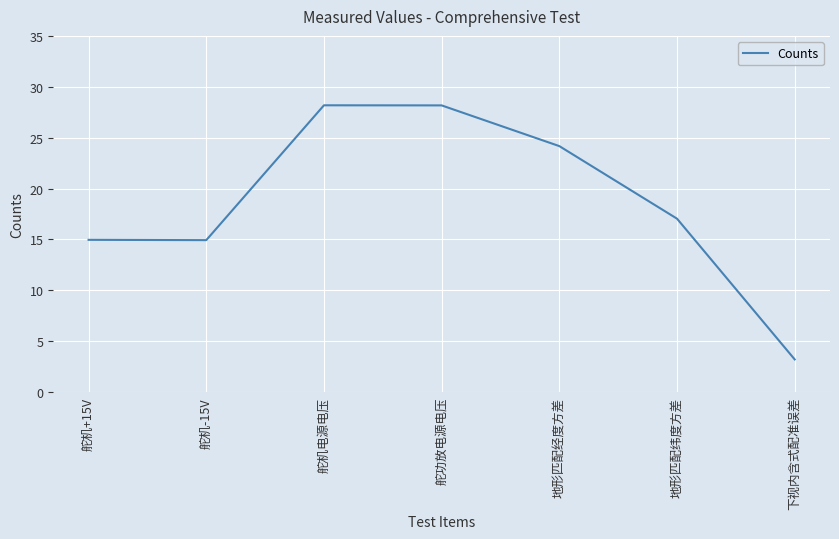

What is the change in value from 舵机-15V to 地形匹配纬度方差?

+2.1